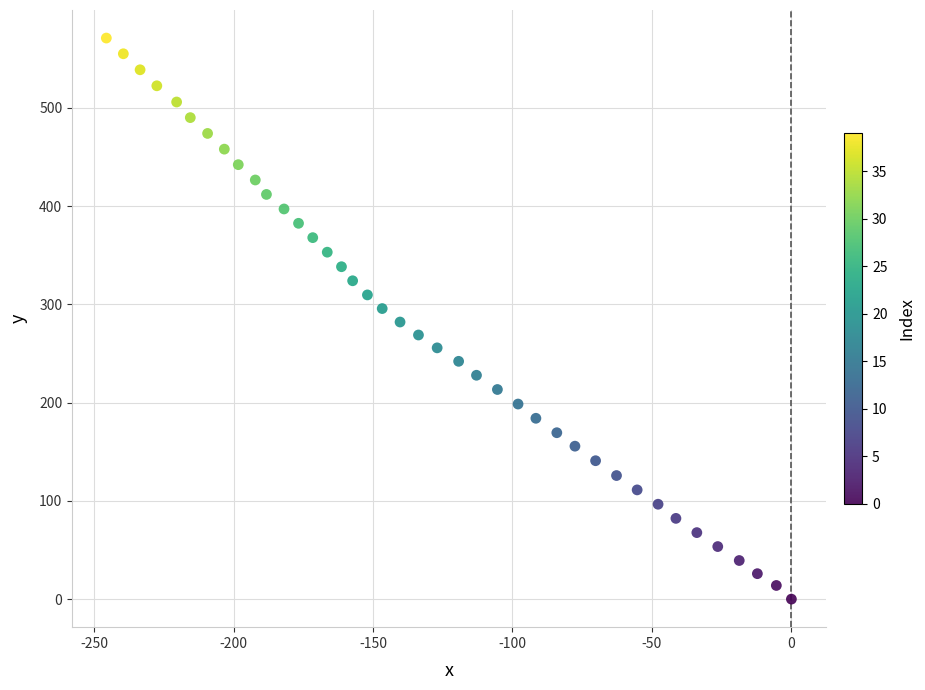

What is the range of X values (max minus min)?

245.6